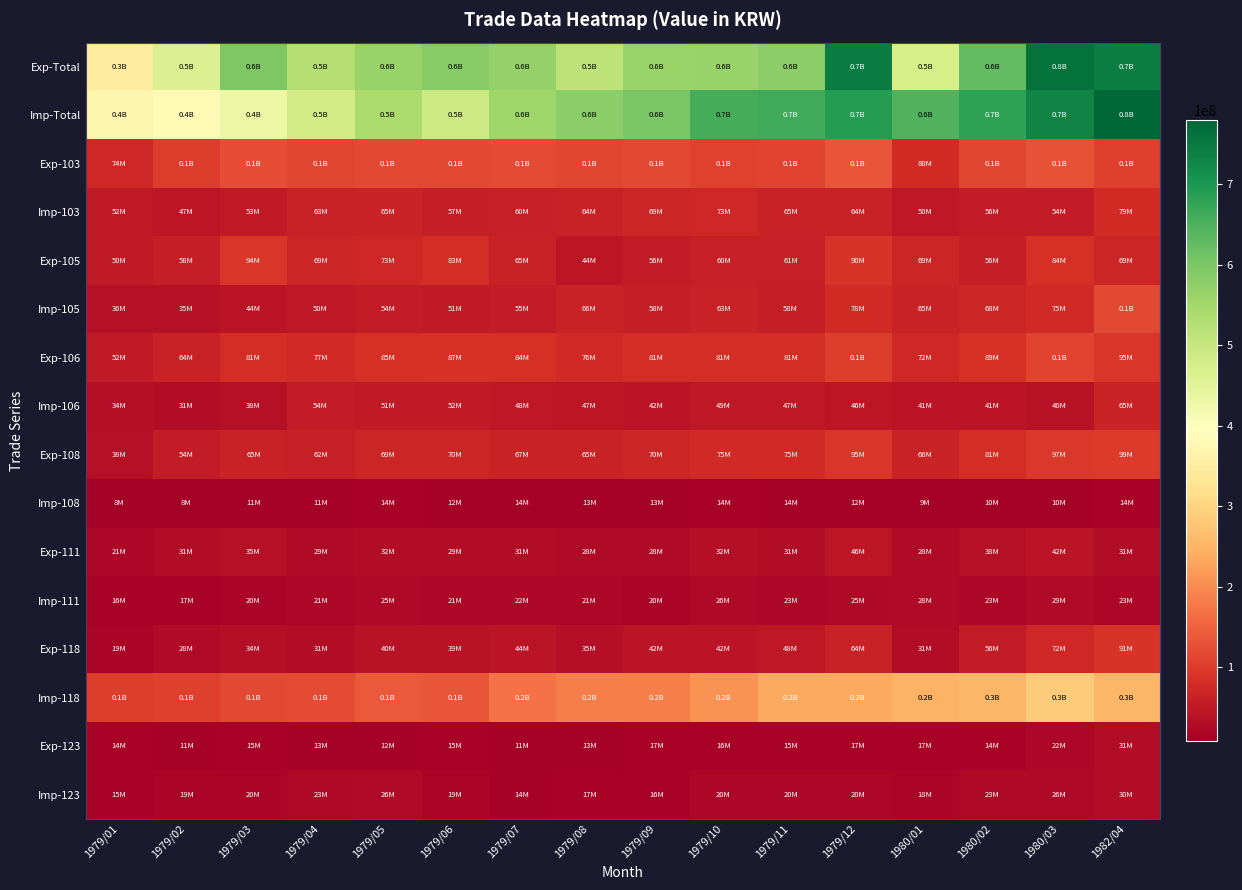

What is the difference between the highest and lowest values at 1979/08?

564617538